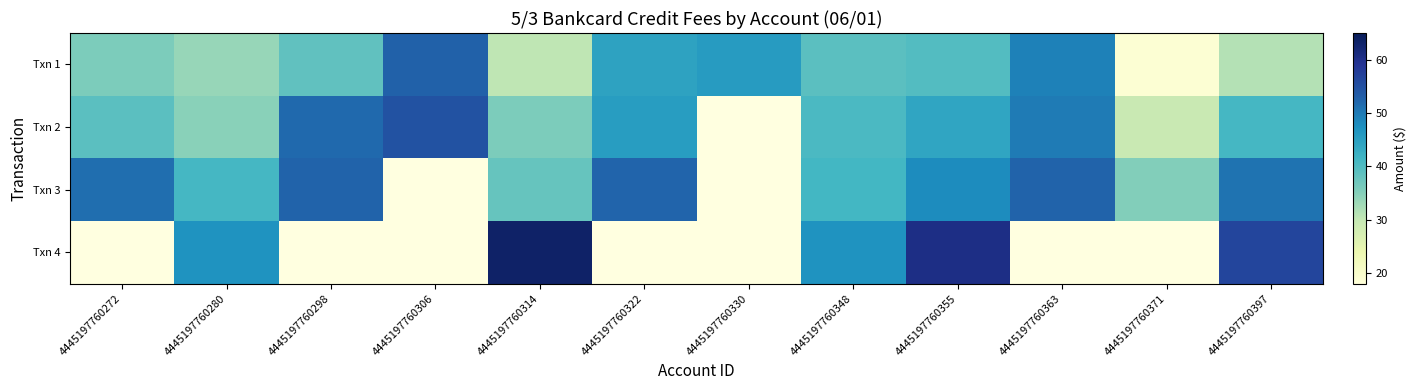

Between 4445197760272 and 4445197760363, which series saw the biggest shift?

Txn 1